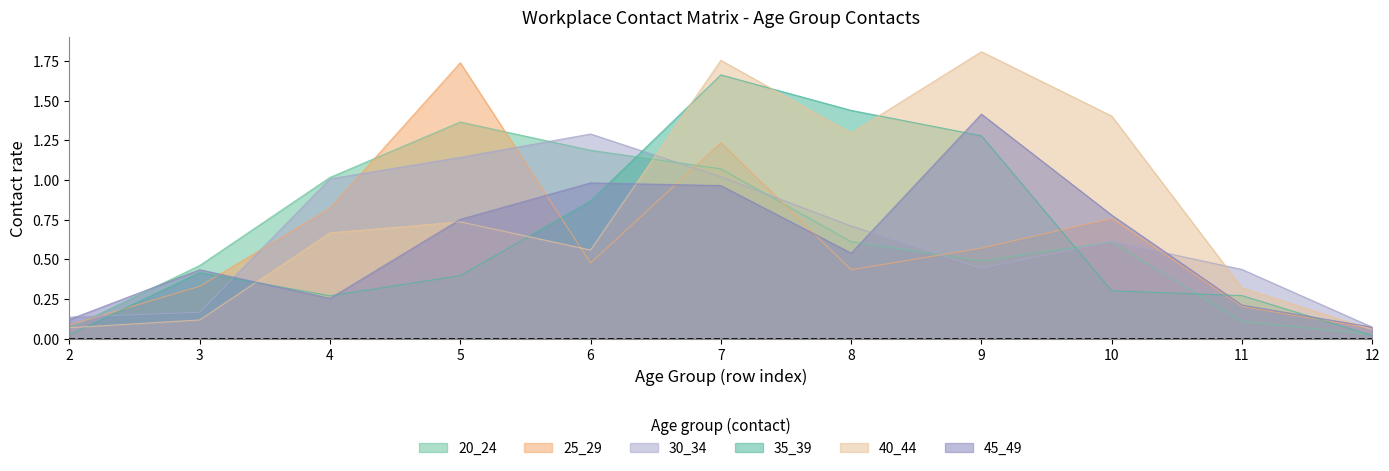

True or false: 35_39 and 45_49 intersect in this chart.

True